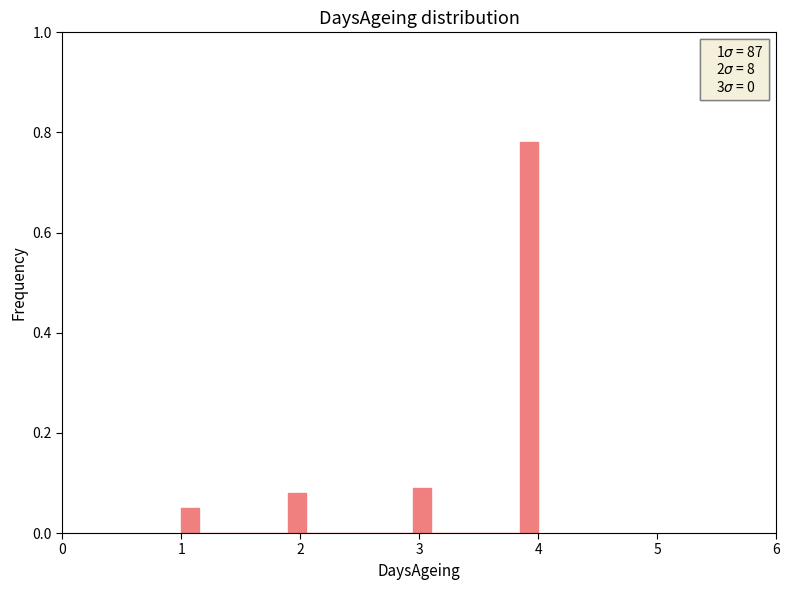

Around what value on the x-axis is the tallest bar? Give the approximate position of its centre, as read against the axis.

3.9